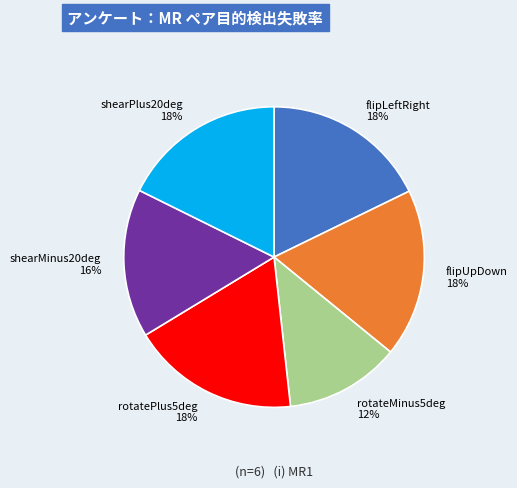

What is the smallest slice in the pie chart?

rotateMinus5deg